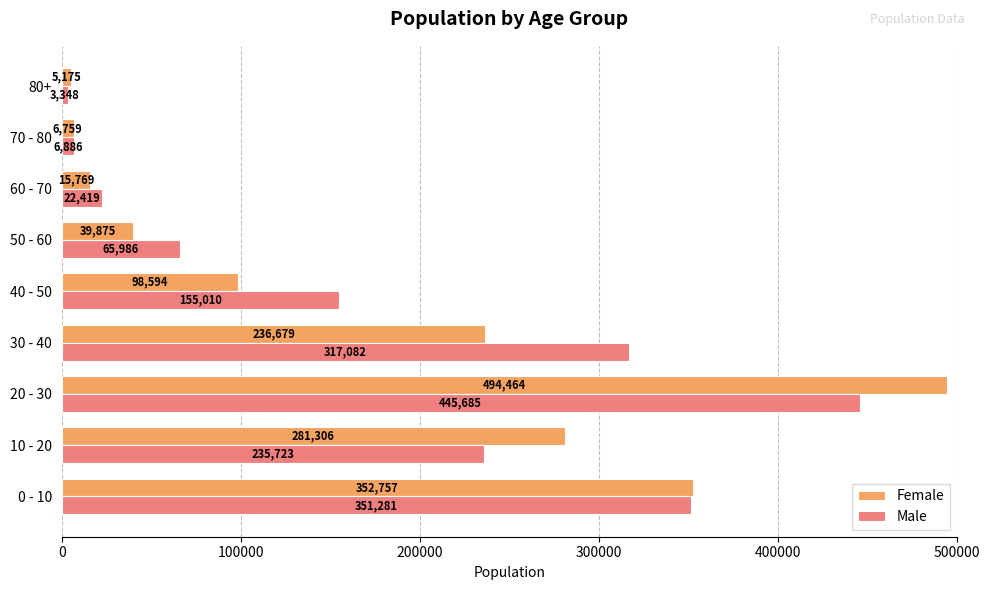

What is the average value of the Female series?

170153